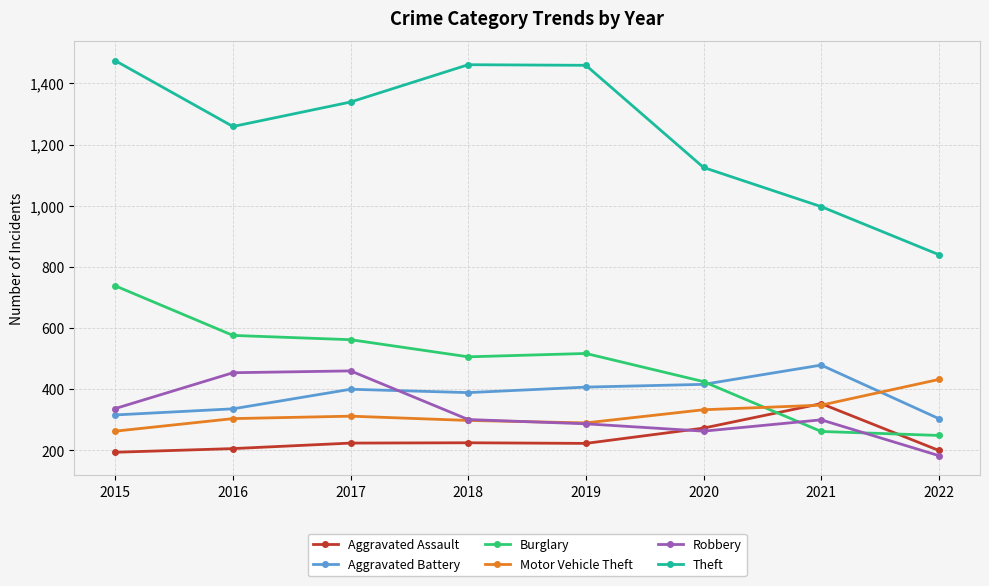

Is it true that Burglary equals 262 at 2021?

True